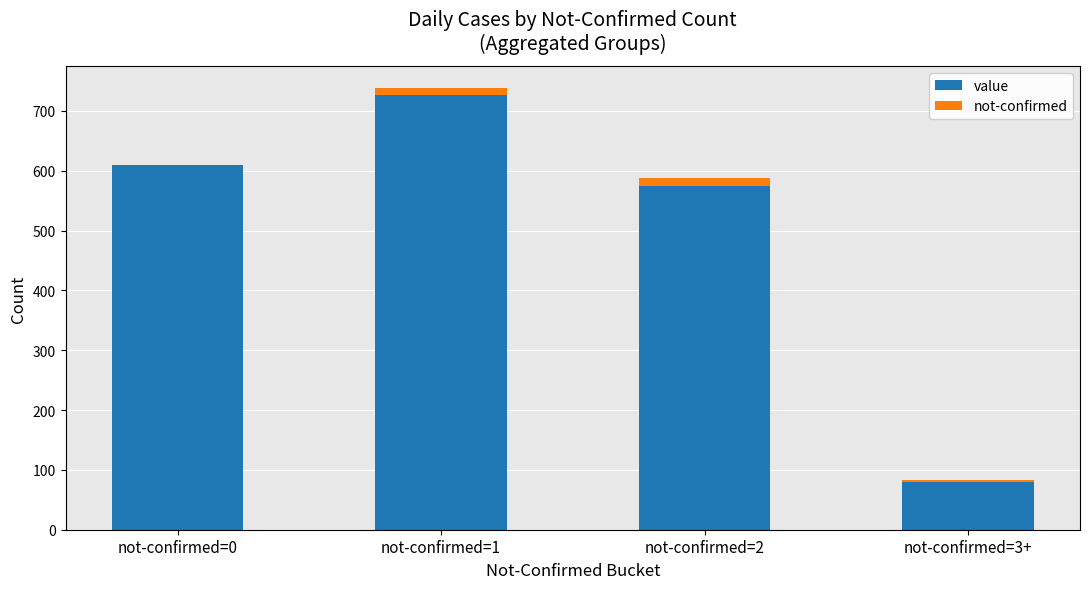

What is the sum of all value values?

1991